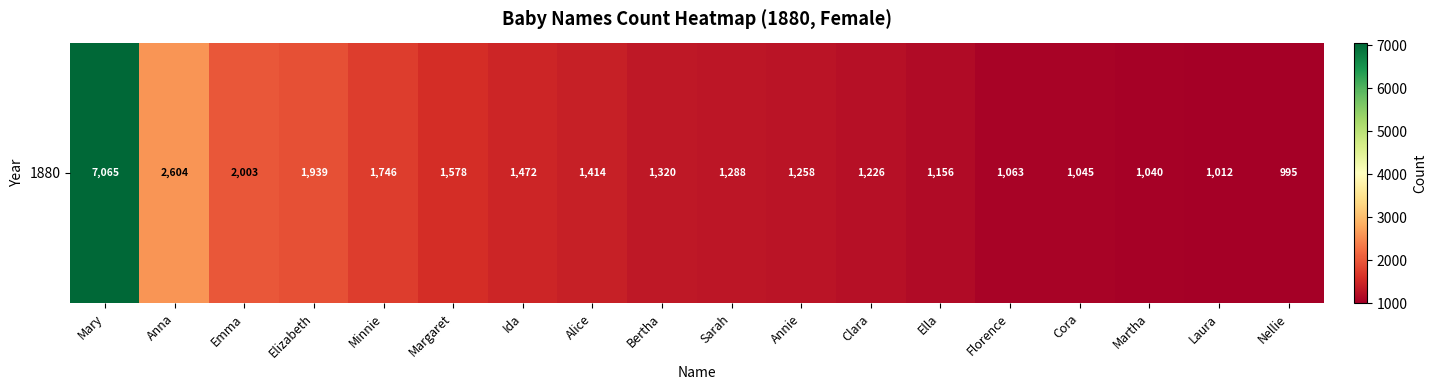

True or false: the data shows 1414 at Alice.

True